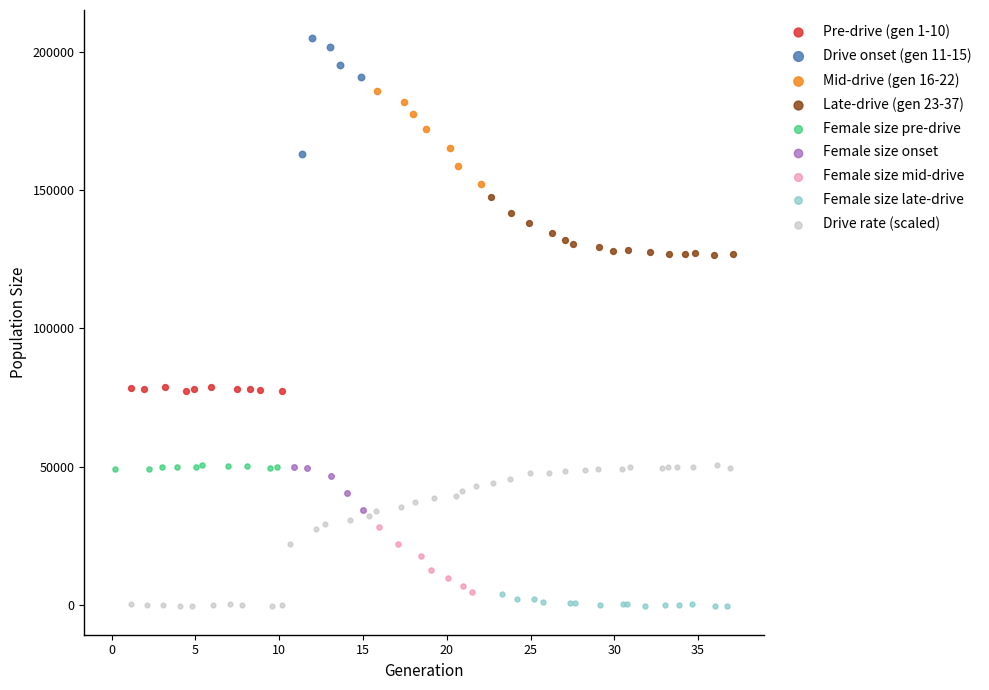

Which series reaches the maximum Y coordinate?

Drive onset (gen 11-15)